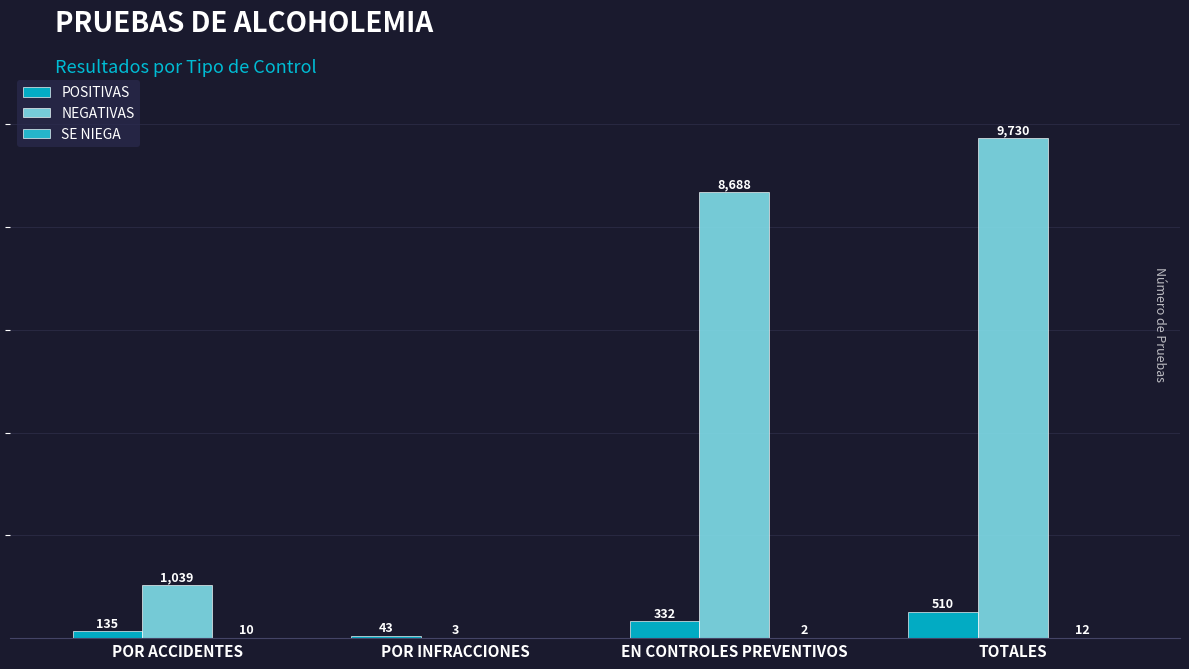

Which series has the largest total across all categories?

NEGATIVAS